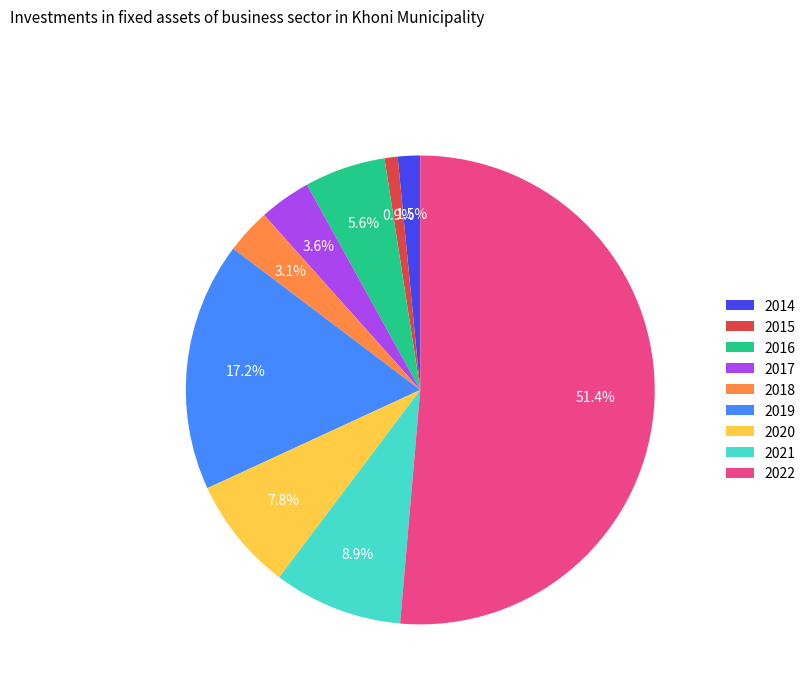

Which has a higher value, 2016 or 2018?

2016